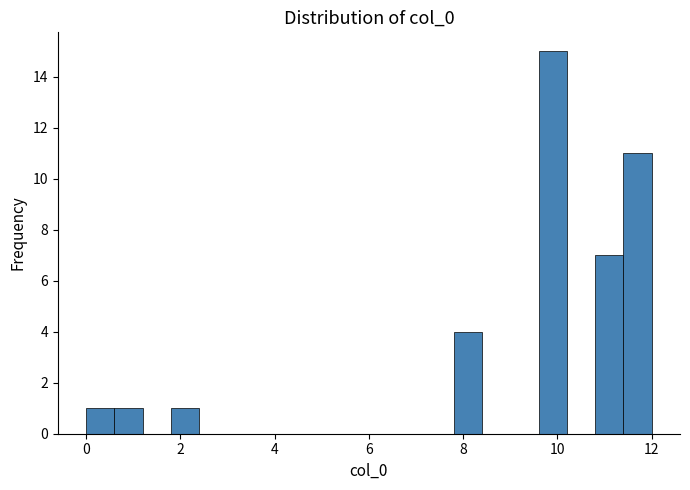

Read against the x-axis, roughly where is the centre of the tallest bar?

10.0